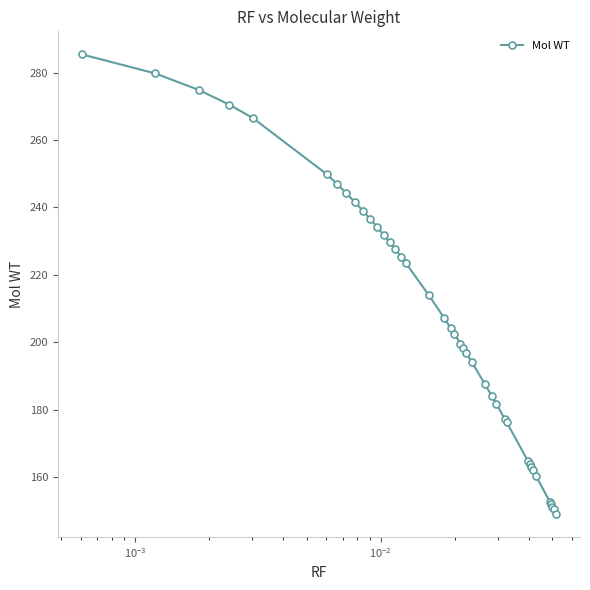

What is the difference between the maximum and second lowest values?

134.8